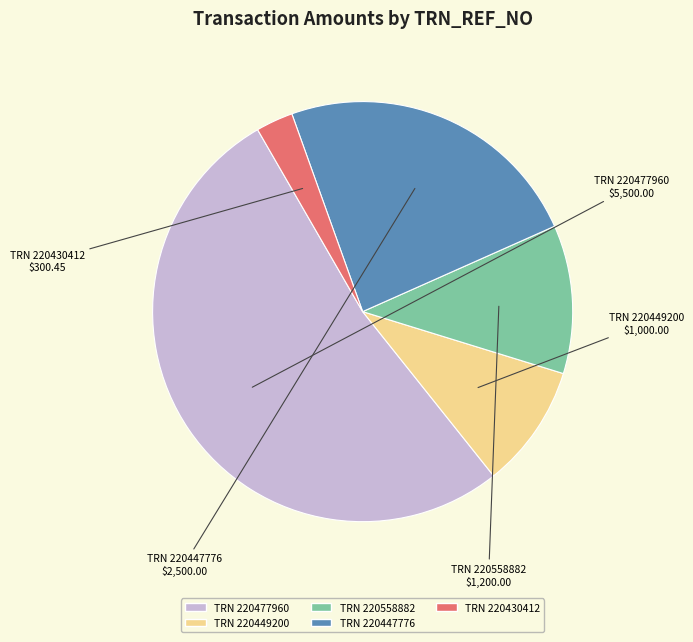

True or false: TRN 220449200 accounts for 3% of the total.

False